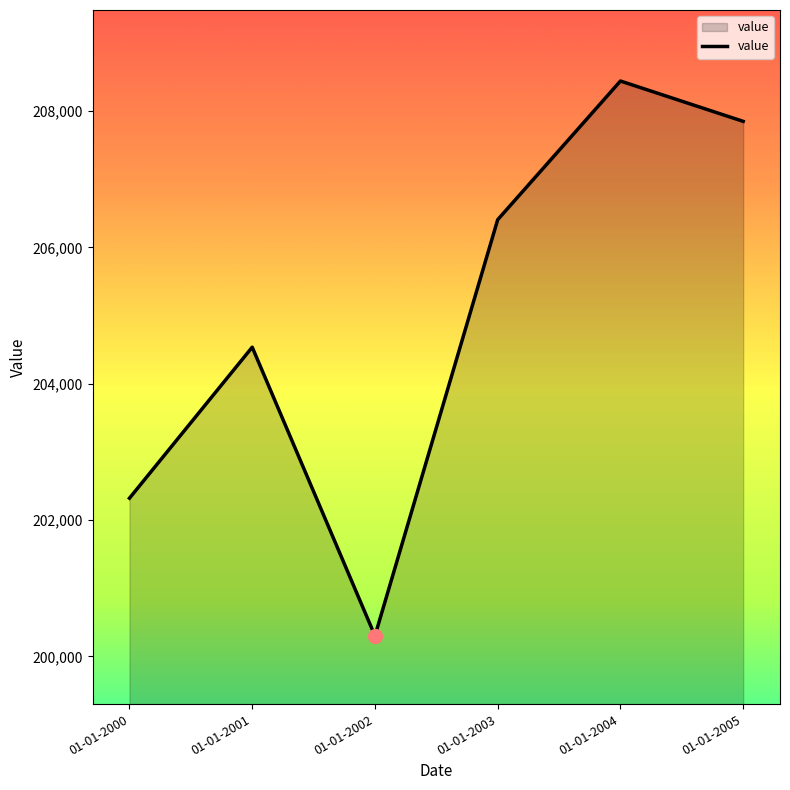

Reading right to left, what are all the values shown in this chart?

01-01-2005=207851	01-01-2004=208443	01-01-2003=206408	01-01-2002=200301	01-01-2001=204537	01-01-2000=202321